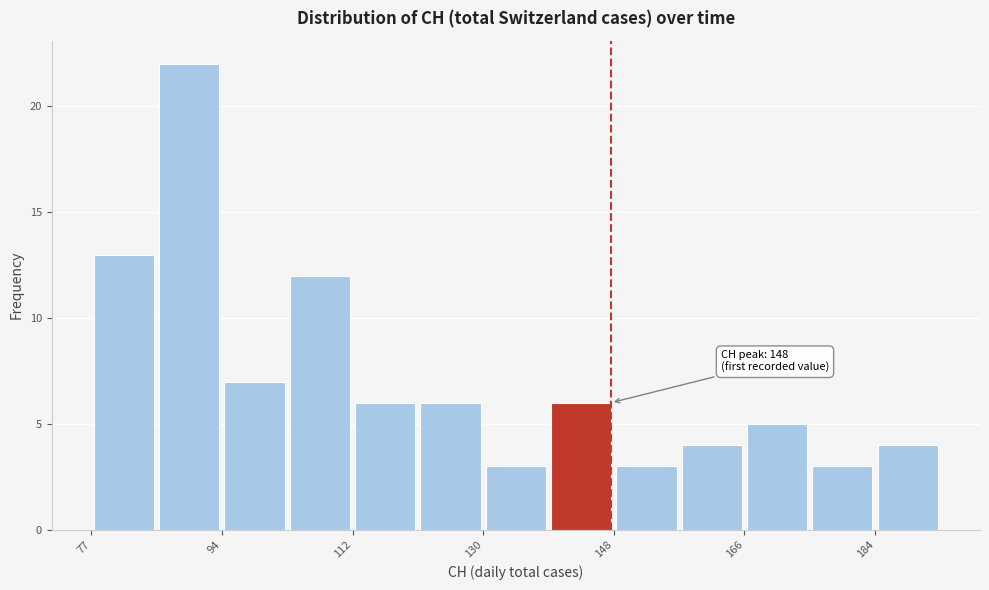

Over which range of the x-axis is the bar tallest?

86 to 94